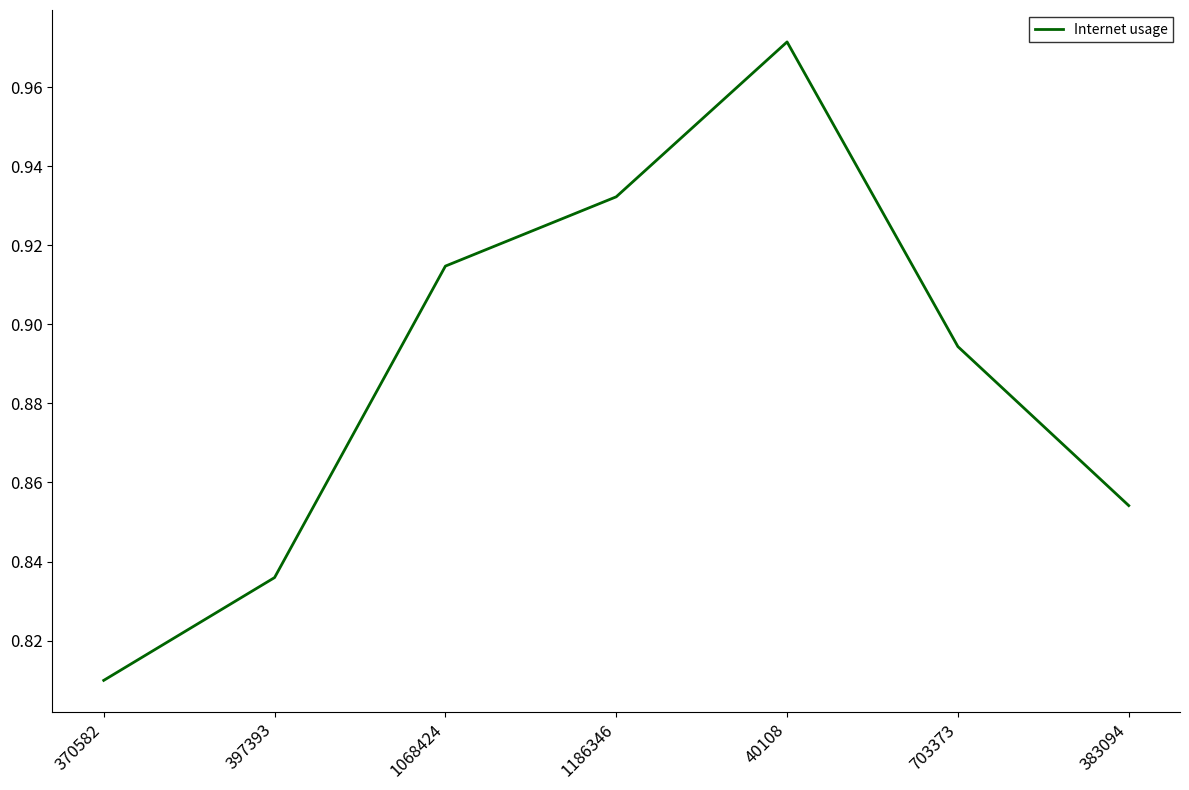

What position from the left is 370582?

1